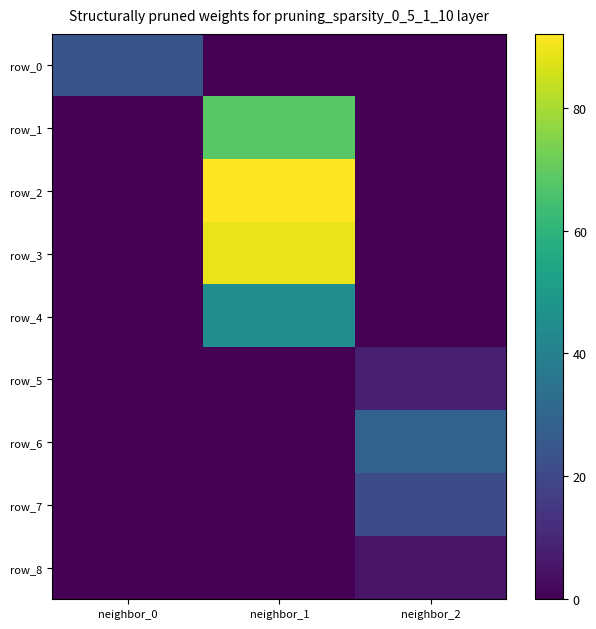

Between neighbor_0 and neighbor_1, which series saw the biggest shift?

row_2